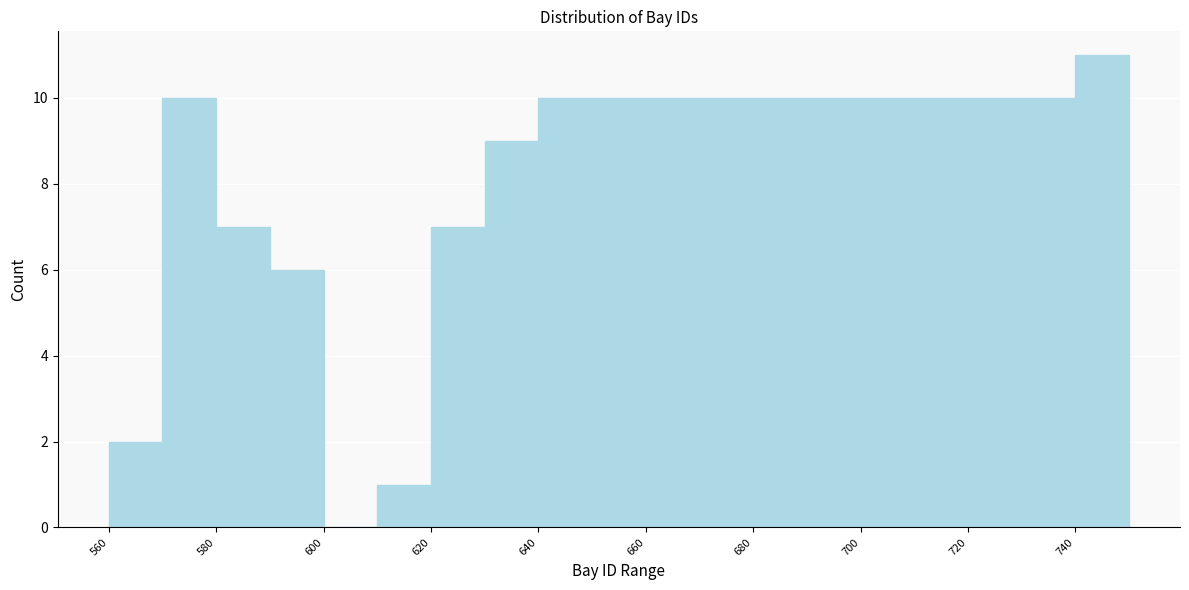

What is the height of the bar covering 620 to 630 on the x-axis? The values are not printed on the chart, so give them approximately, as read against the axis.

7